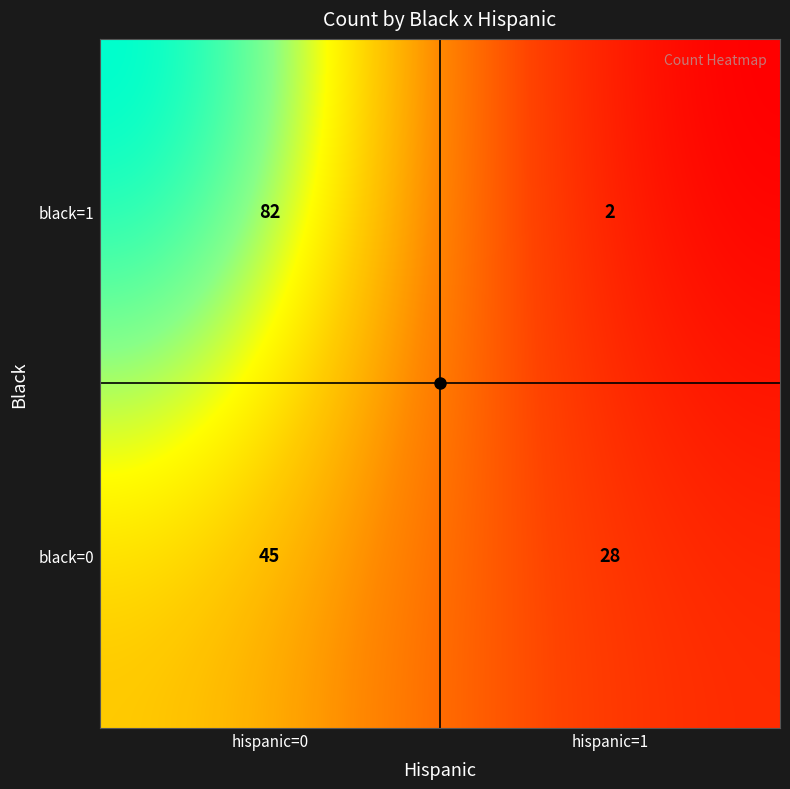

At which category does the chart reach its peak across all series?

black=1,hispanic=0